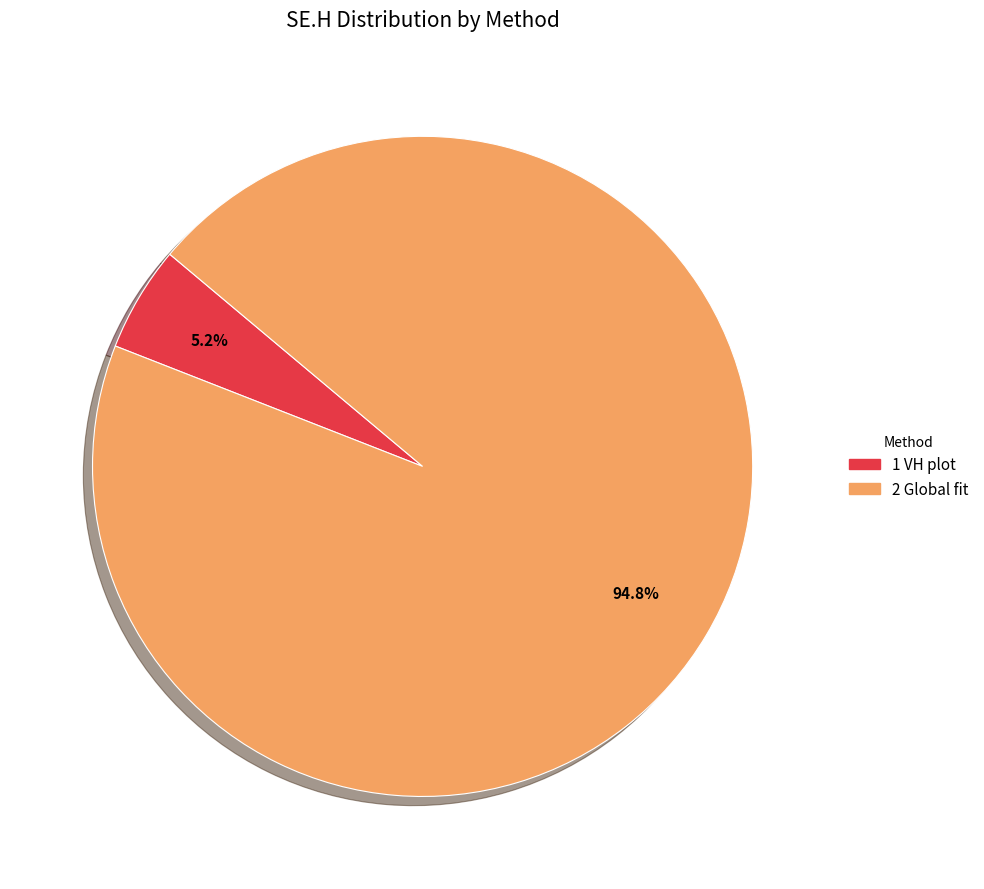

Do 1 VH plot and 2 Global fit together represent more than half of the pie?

Yes